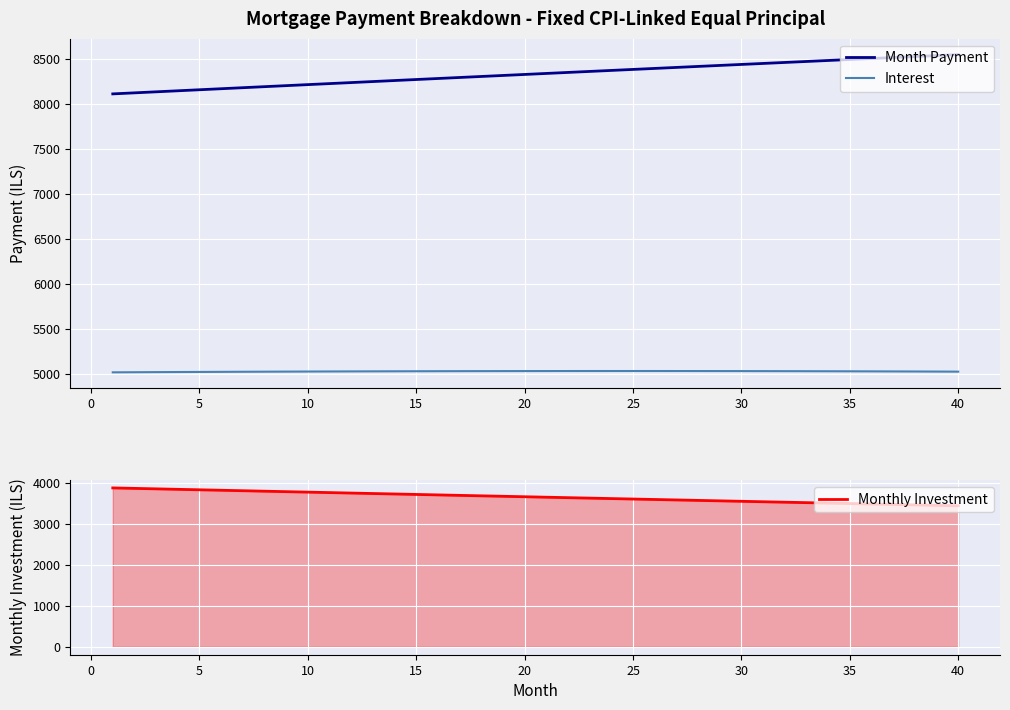

True or false: Month Payment has a value of 13793.0 at 25.

False